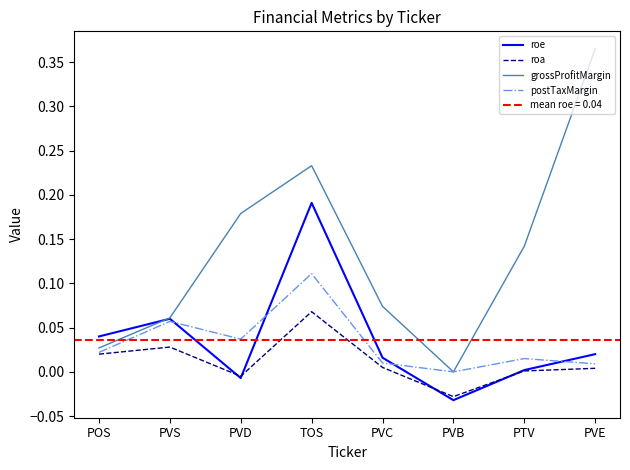

Reading left to right, transcribe all the data shown in this chart.

roe: 0.0	0.1	-0.0	0.2	0.0	-0.0	0.0	0.0
roa: 0.0	0.0	-0.0	0.1	0.0	-0.0	0.0	0.0
grossProfitMargin: 0.0	0.1	0.2	0.2	0.1	0.0	0.1	0.4
postTaxMargin: 0.0	0.1	0.0	0.1	0.0	0.0	0.0	0.0